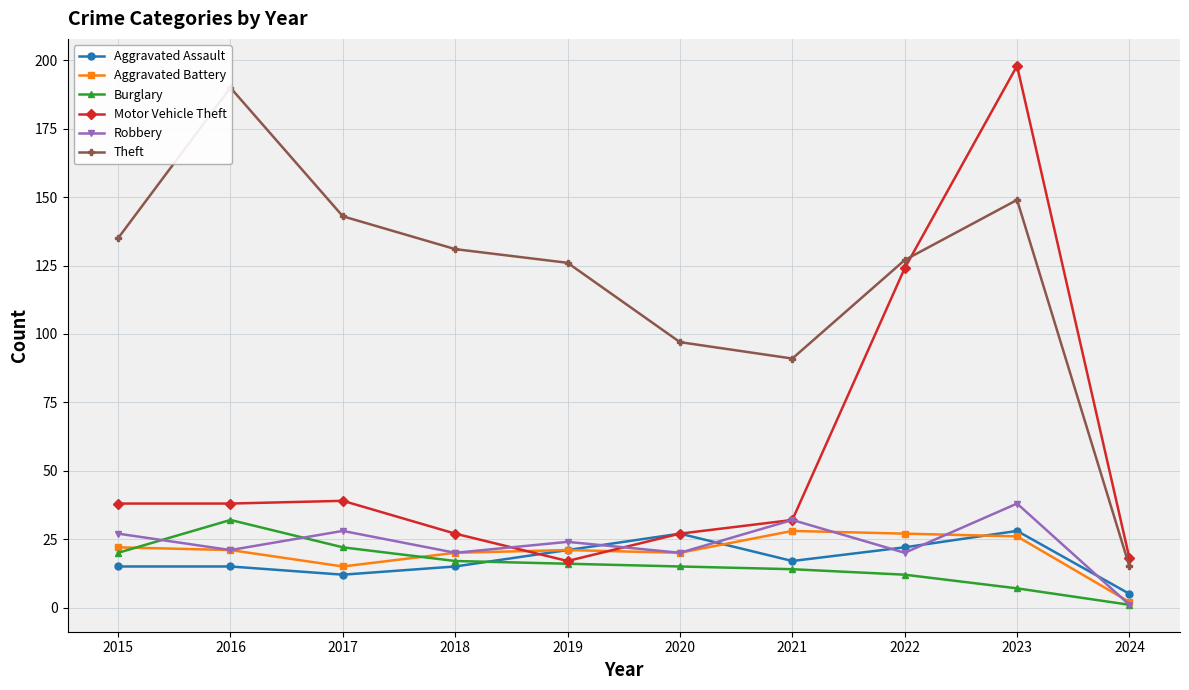

In Burglary, how many points are higher than both neighbors (excluding endpoints)?

1